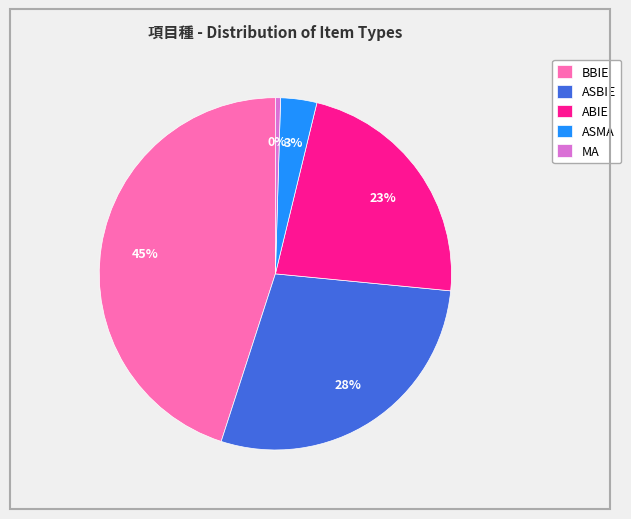

Rank the categories by value from lowest to highest.

MA, ASMA, ABIE, ASBIE, BBIE